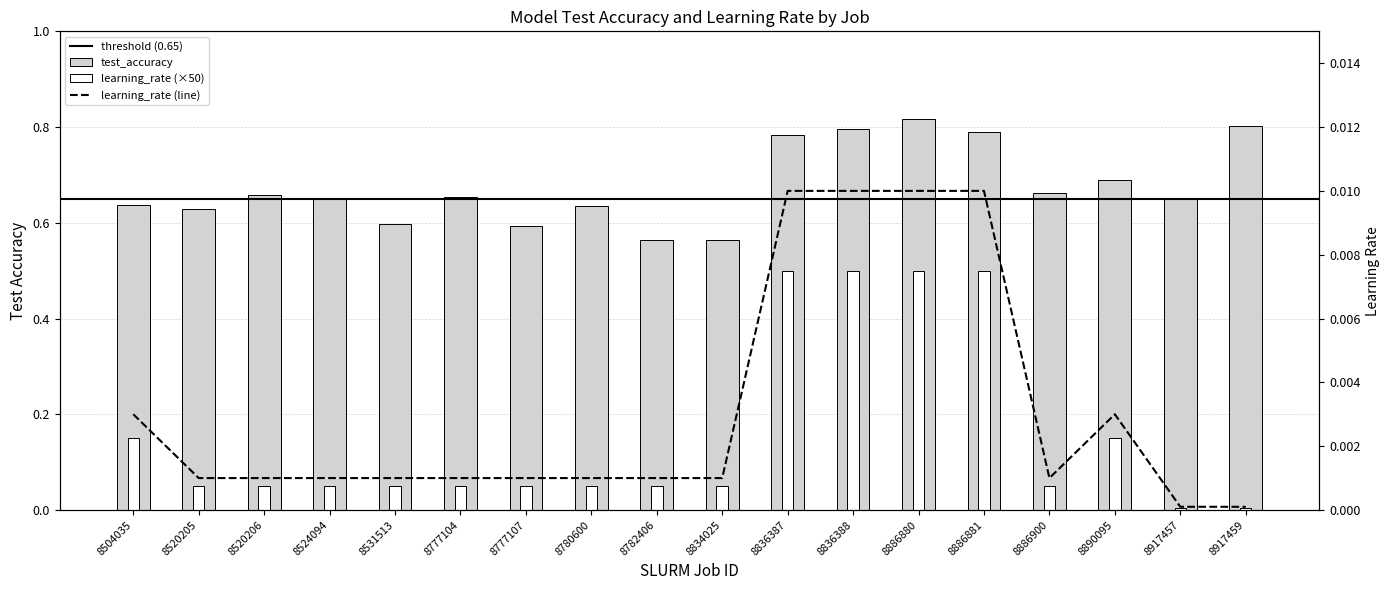

The learning_rate series shows 0.0 at 8780600. True or false?

False